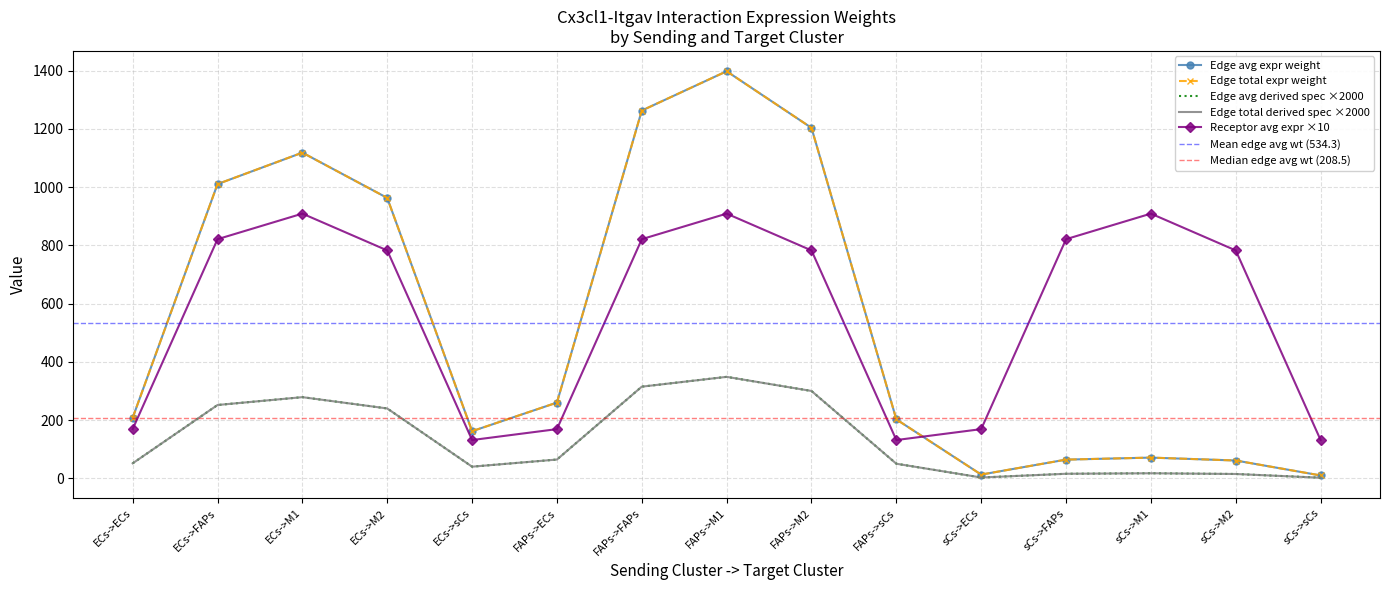

How many lines are shown in the chart?

5